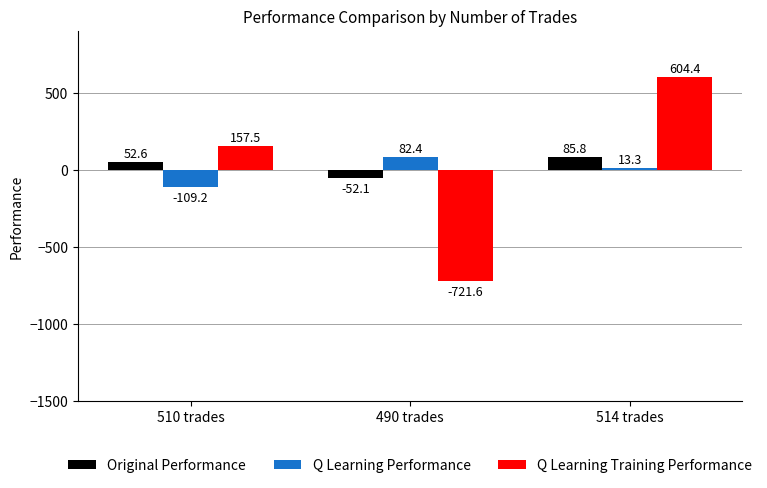

What is the maximum value for Original Performance?

85.8